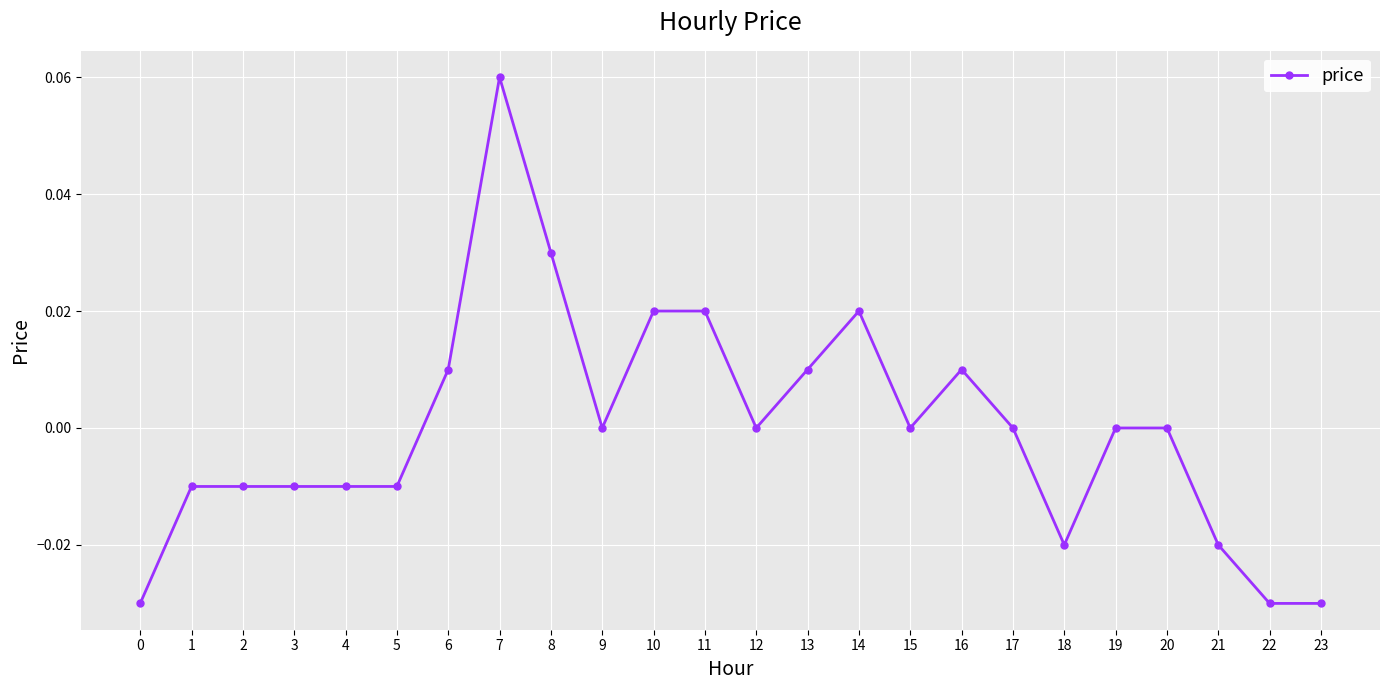

Which has a higher value, 16 or 14?

14